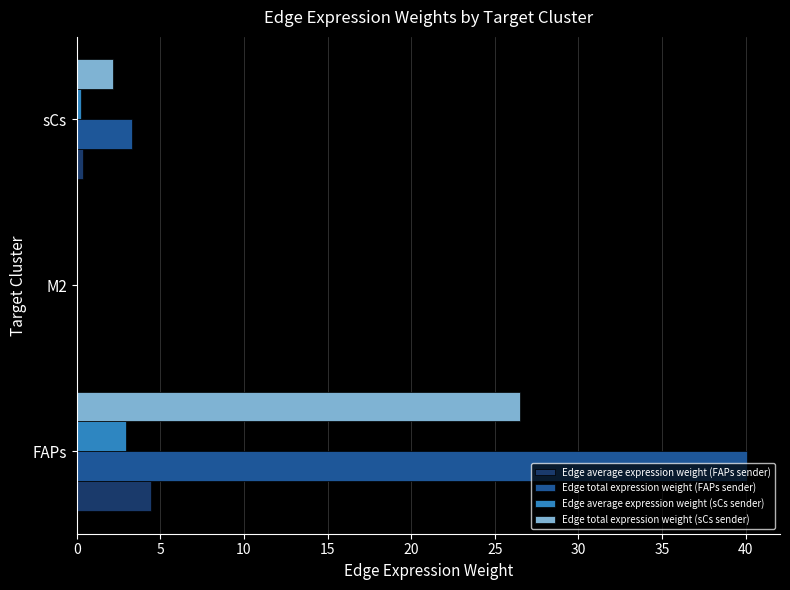

How many data points does each series have?

3